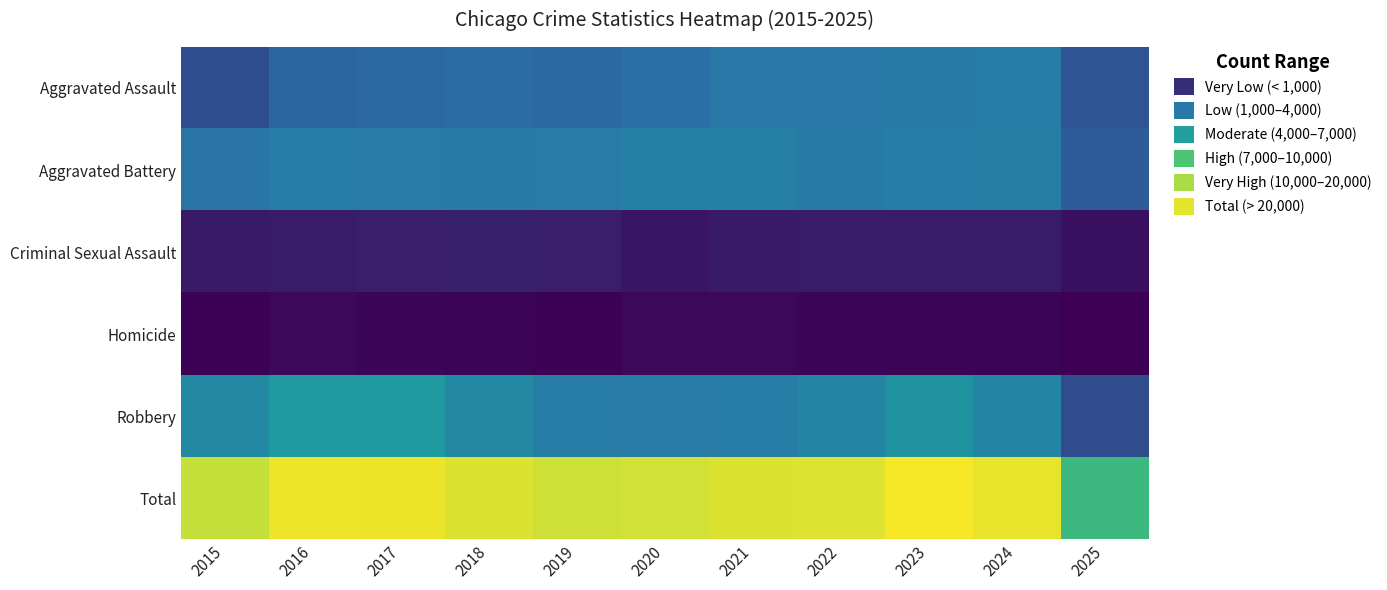

Count the number of data series in this chart.

6